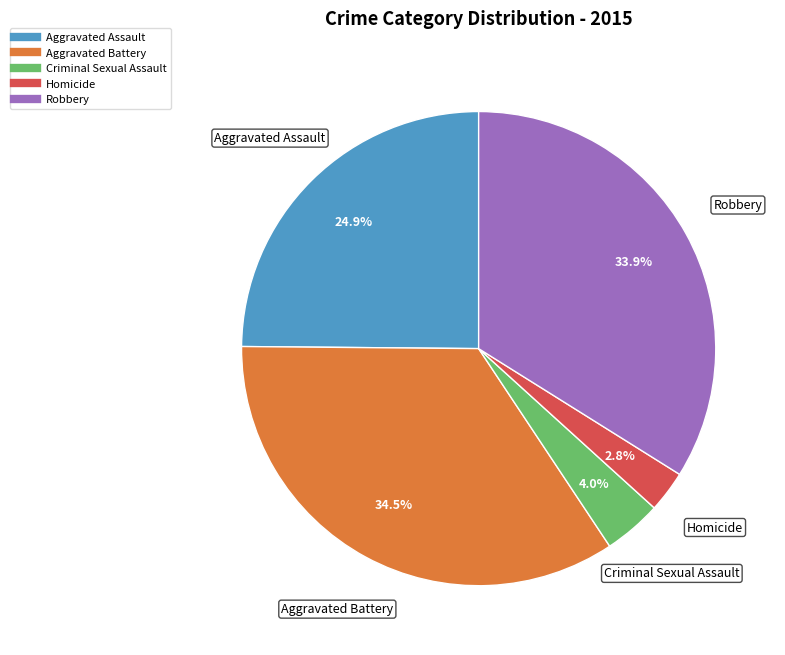

Does any single category account for the majority?

No